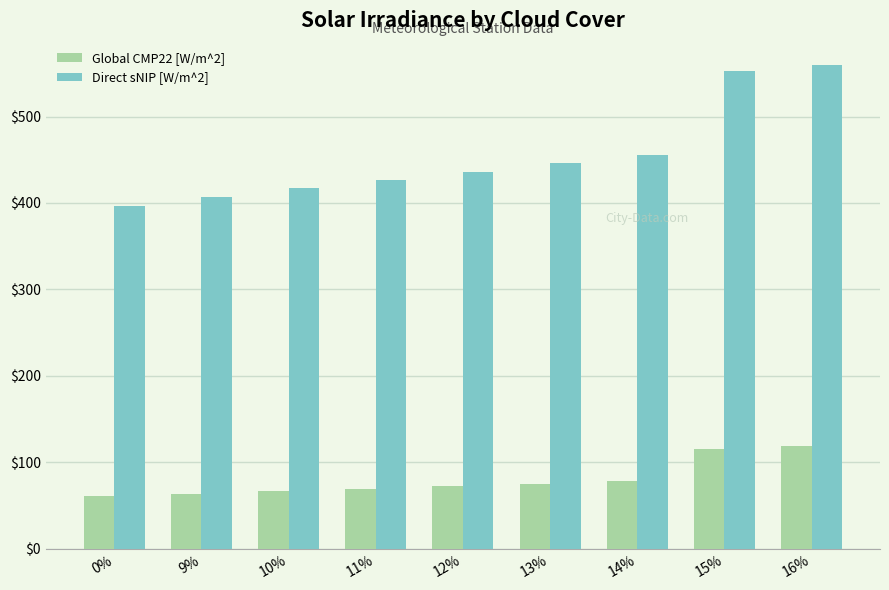

What is the label of the 6th bar from the right?

11%